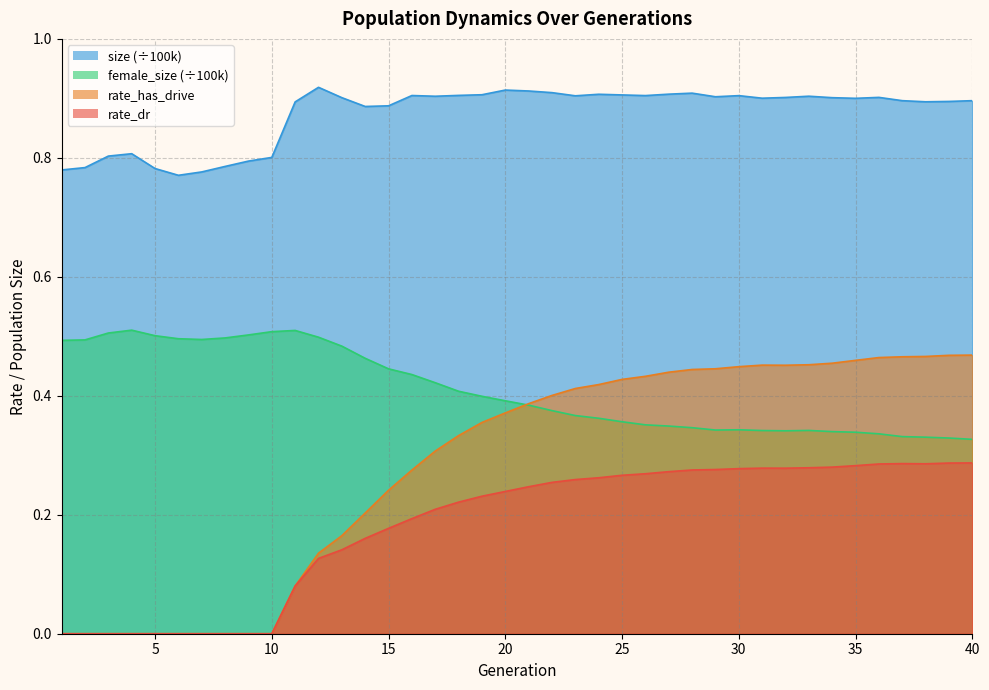

What is the maximum value for rate_dr?

0.3